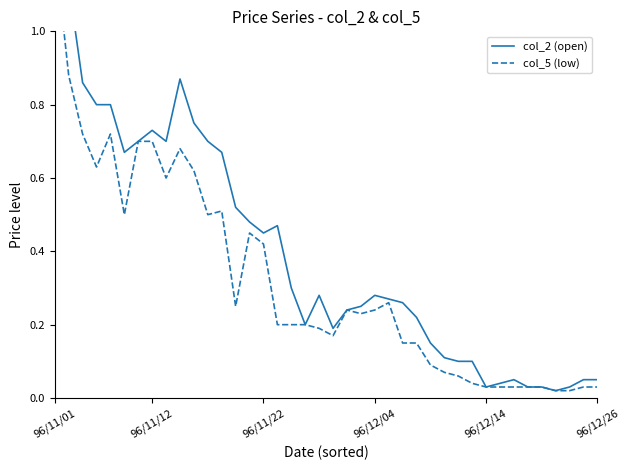

What is the value of the col_2 (open) point at the 4th from the left?

0.8